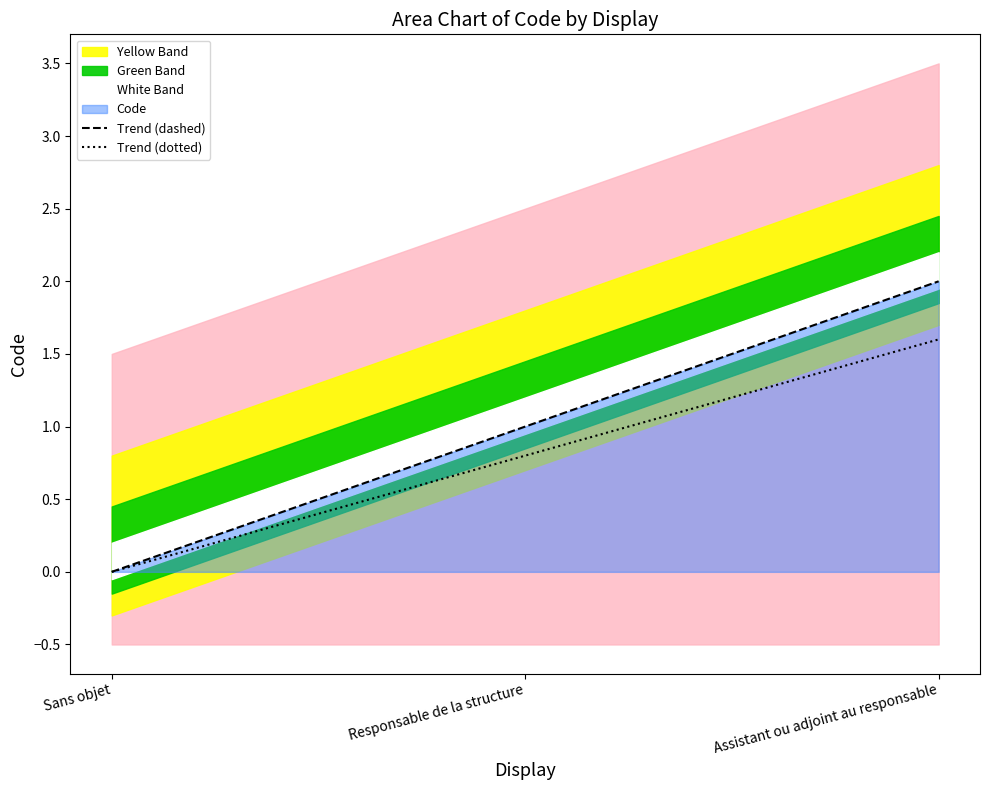

What is the approximate value of Trend (dotted) at Responsable de la structure?

0.8